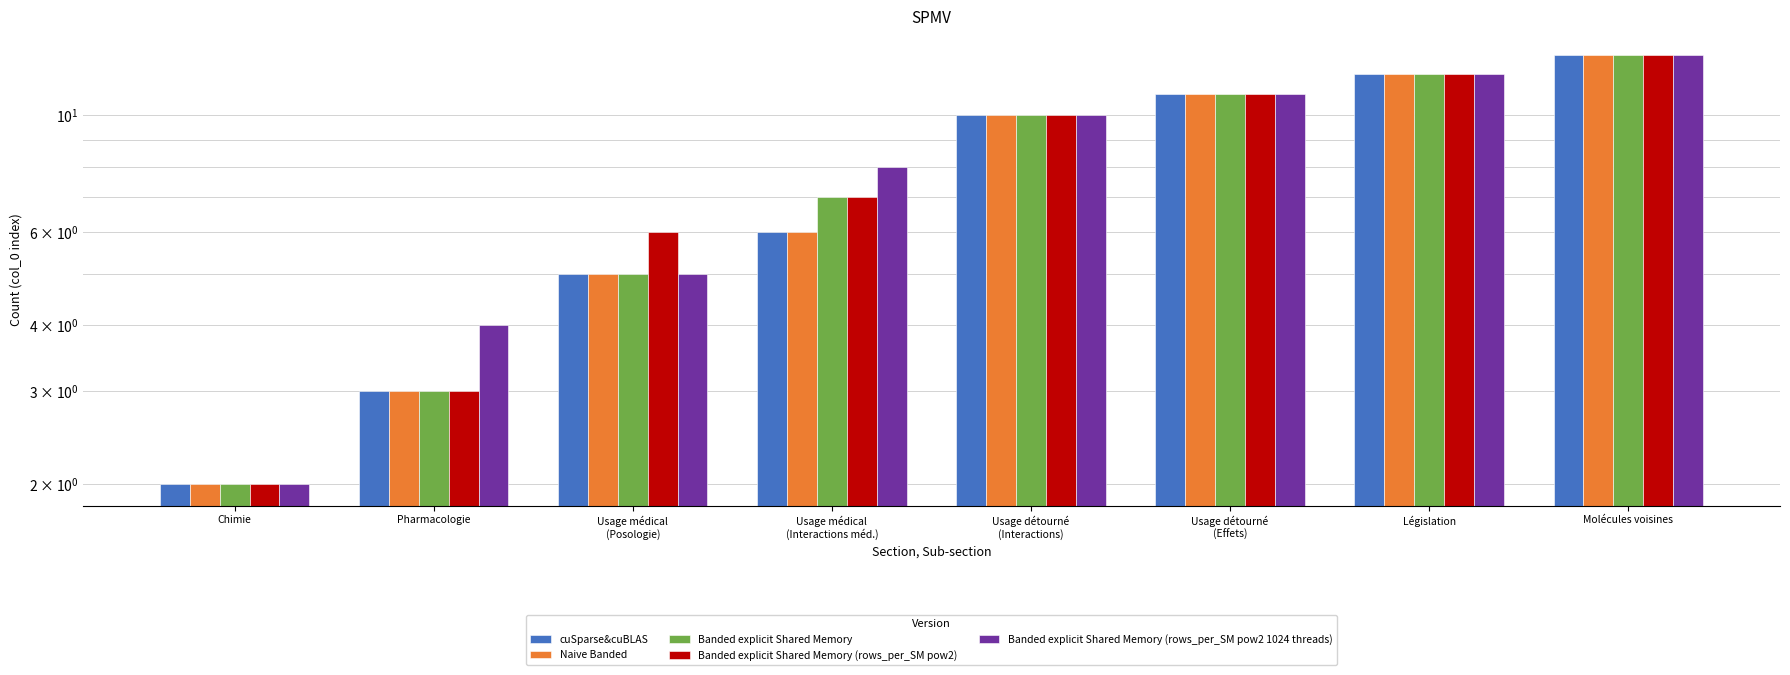

What is the minimum value for cuSparse&cuBLAS?

2